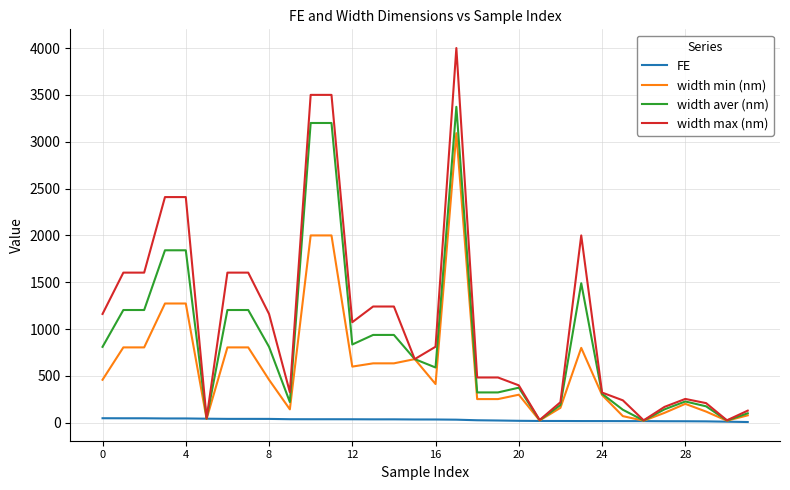

Rank the series by their average value, from lowest to highest.

FE, width min (nm), width aver (nm), width max (nm)